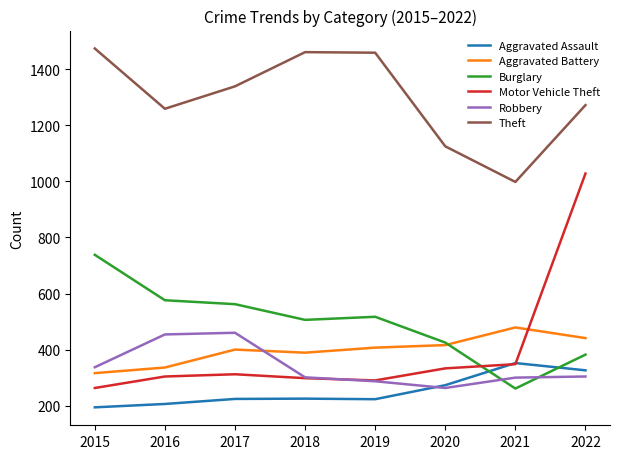

At which label does Burglary reach its minimum?

2021